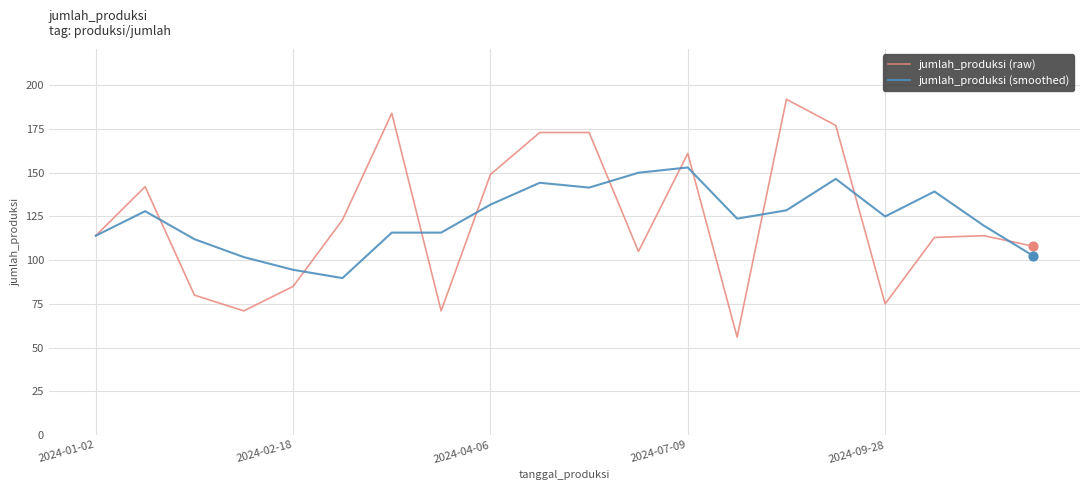

What are all the series names shown in the legend?

jumlah_produksi (raw), jumlah_produksi (smoothed)